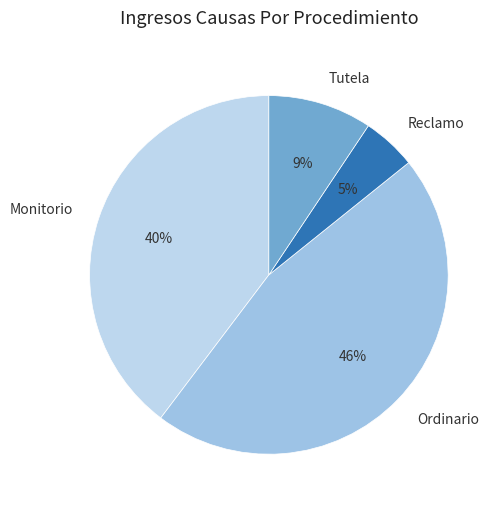

Do Monitorio and Ordinario together represent more than half of the pie?

Yes